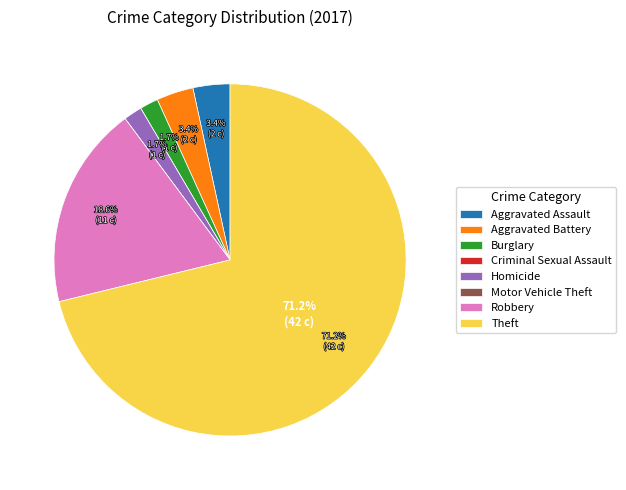

Between Theft and Robbery, which is larger?

Theft